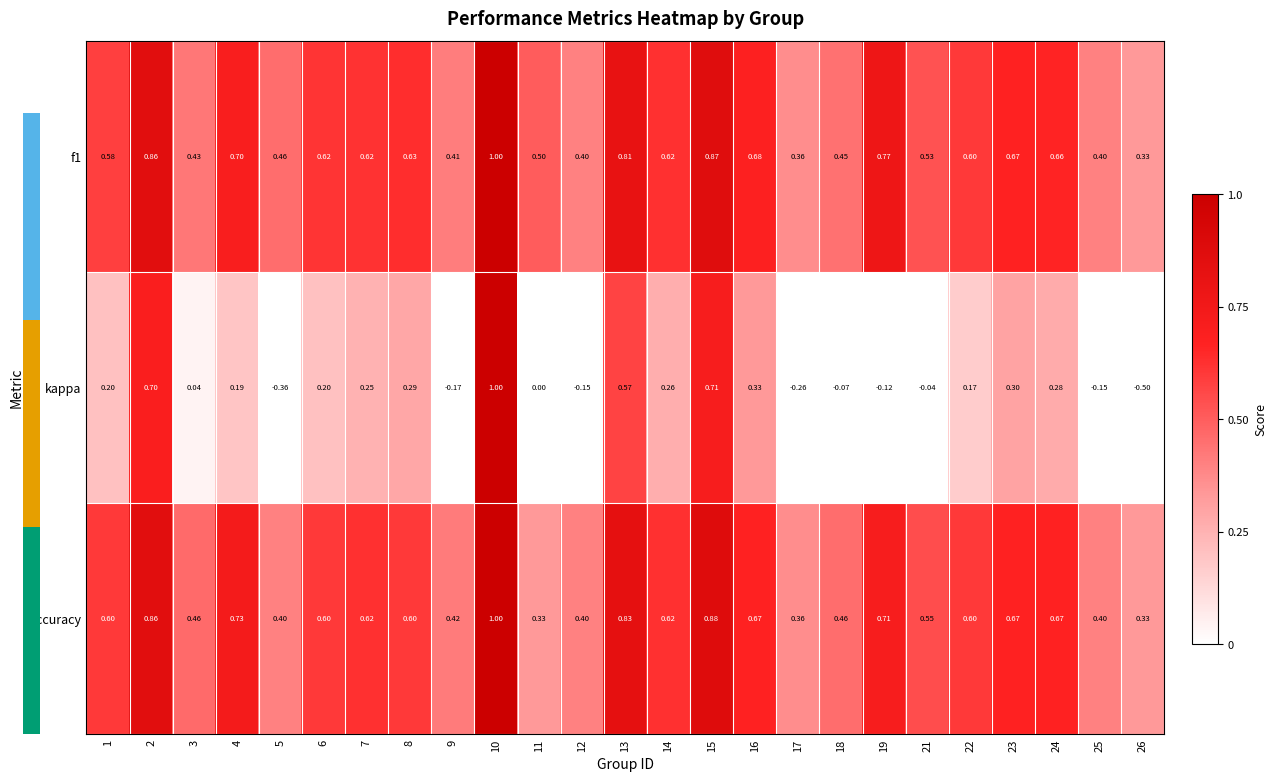

Is the value of kappa at 9 greater than the value of accuracy at 13?

No